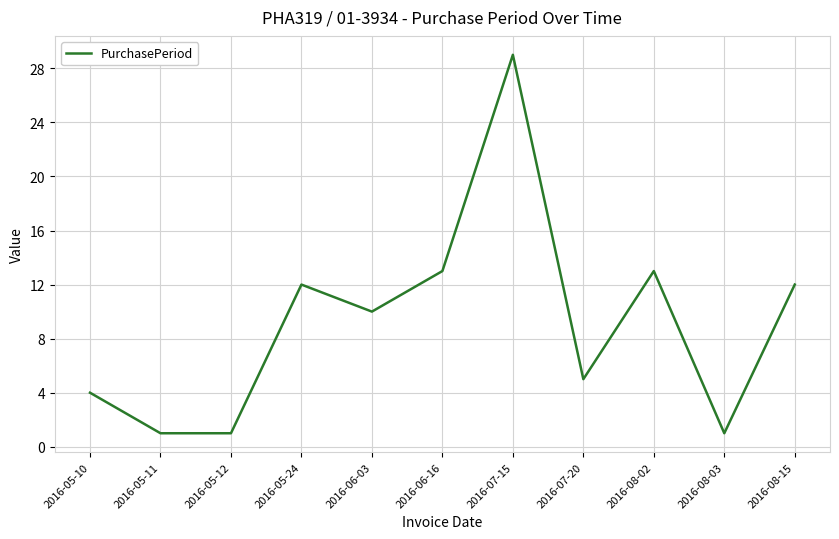

Where is the first local maximum?

2016-05-24